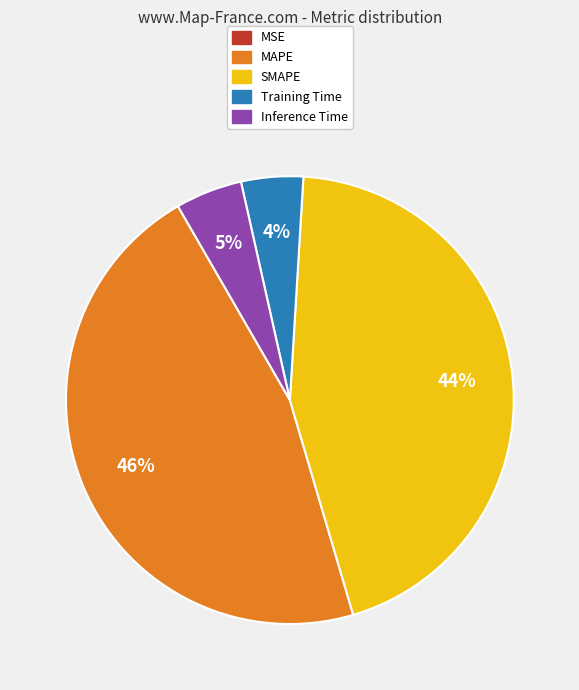

True or false: SMAPE accounts for 55% of the total.

False